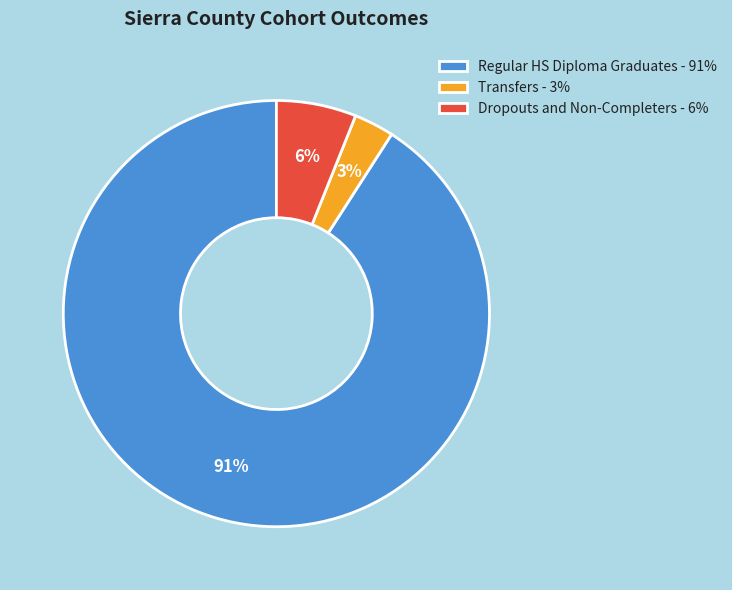

The Transfers - 3% slice represents 3% of the pie. True or false?

True